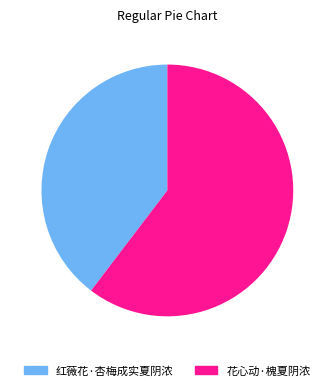

Between 红薇花·杏梅成实夏阴浓 and 花心动·槐夏阴浓, which is larger?

花心动·槐夏阴浓